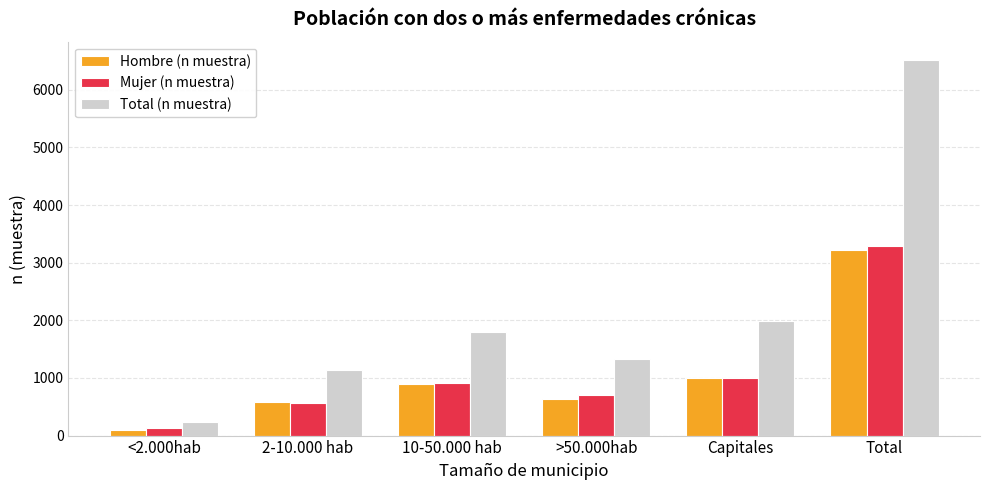

Rank the series by their maximum value, from highest to lowest.

Total (n muestra), Mujer (n muestra), Hombre (n muestra)